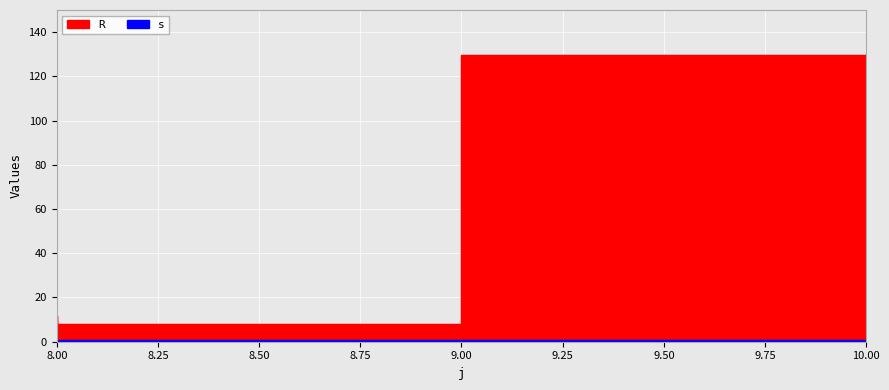

What is the value of the 3rd point from the left?

129.5